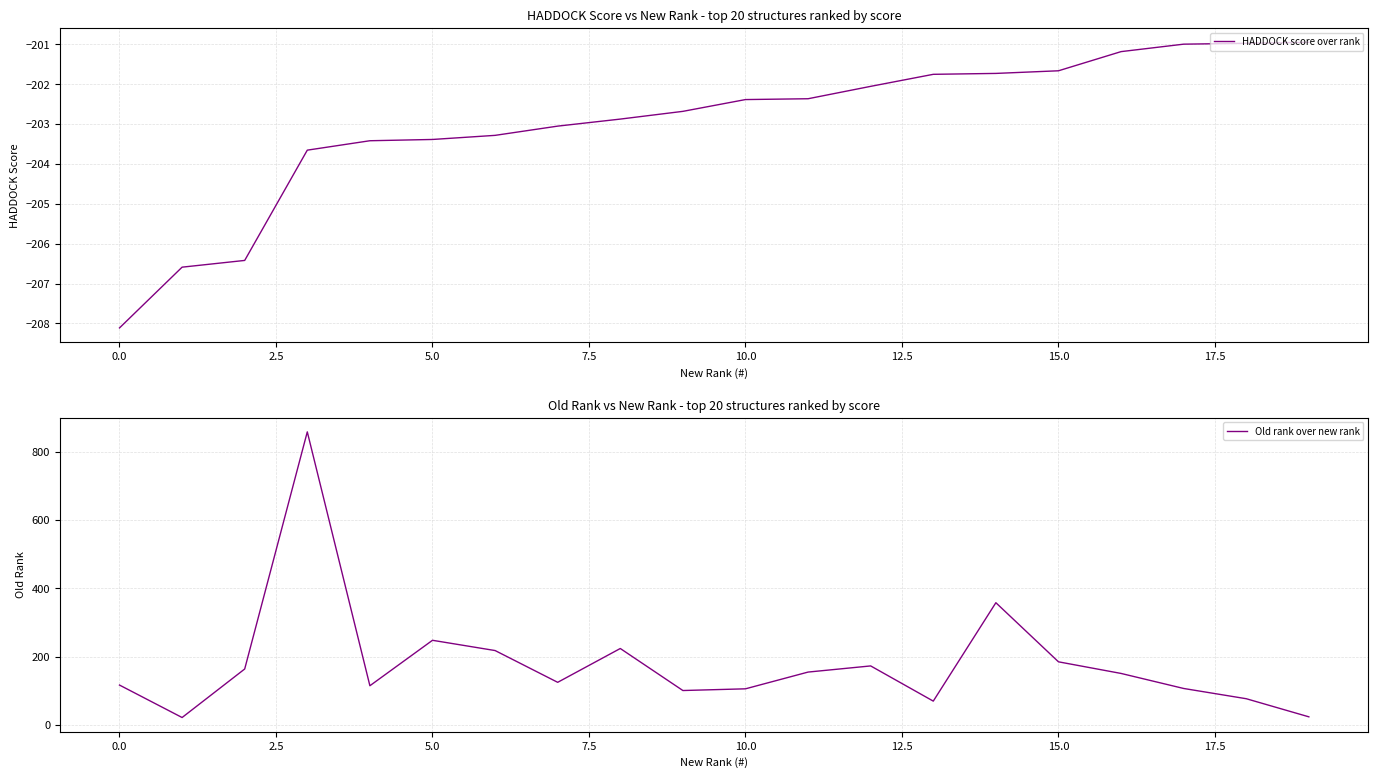

How many data points in Old rank over new rank are less than 151?

10